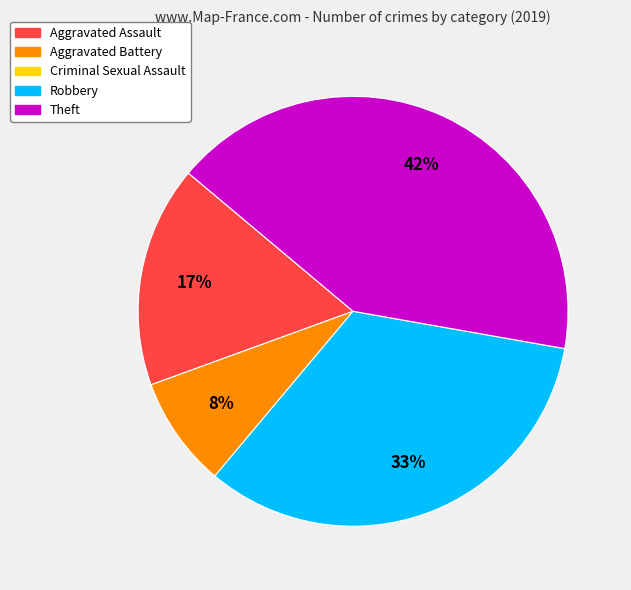

Does Aggravated Battery represent more than half of the total?

No